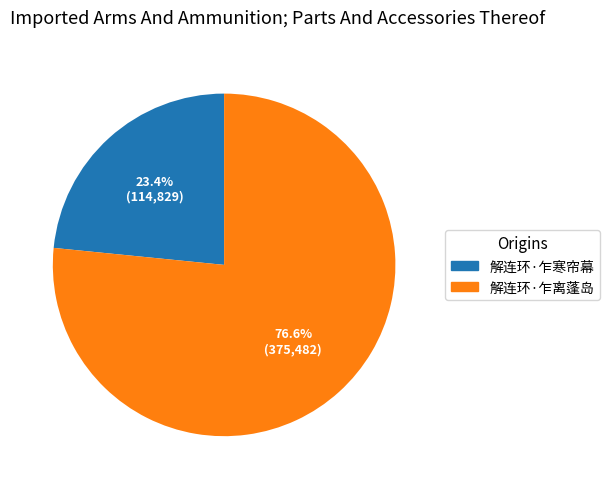

Which slice represents more than half of the pie?

解连环·乍离蓬岛